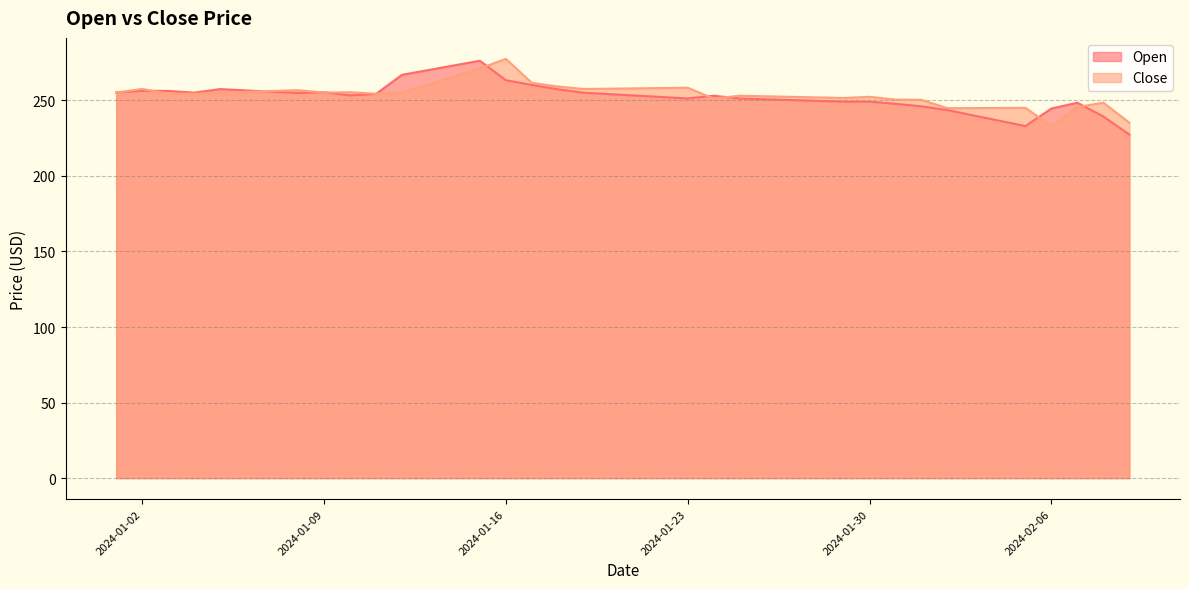

How many values in the Open series are below 253?

18